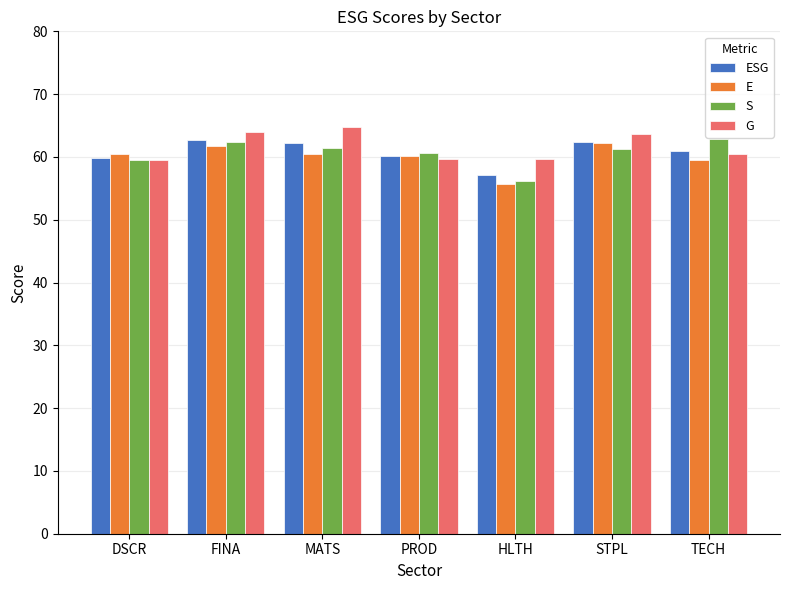

How many bars are there in each group?

4